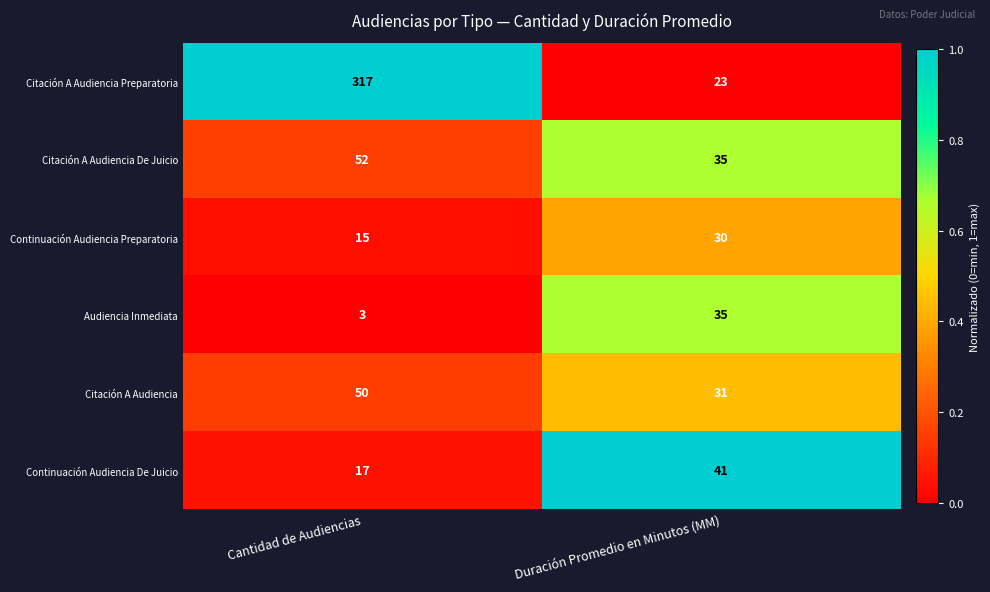

What is the spread (max minus min) of values at Duración Promedio en Minutos (MM)?

18